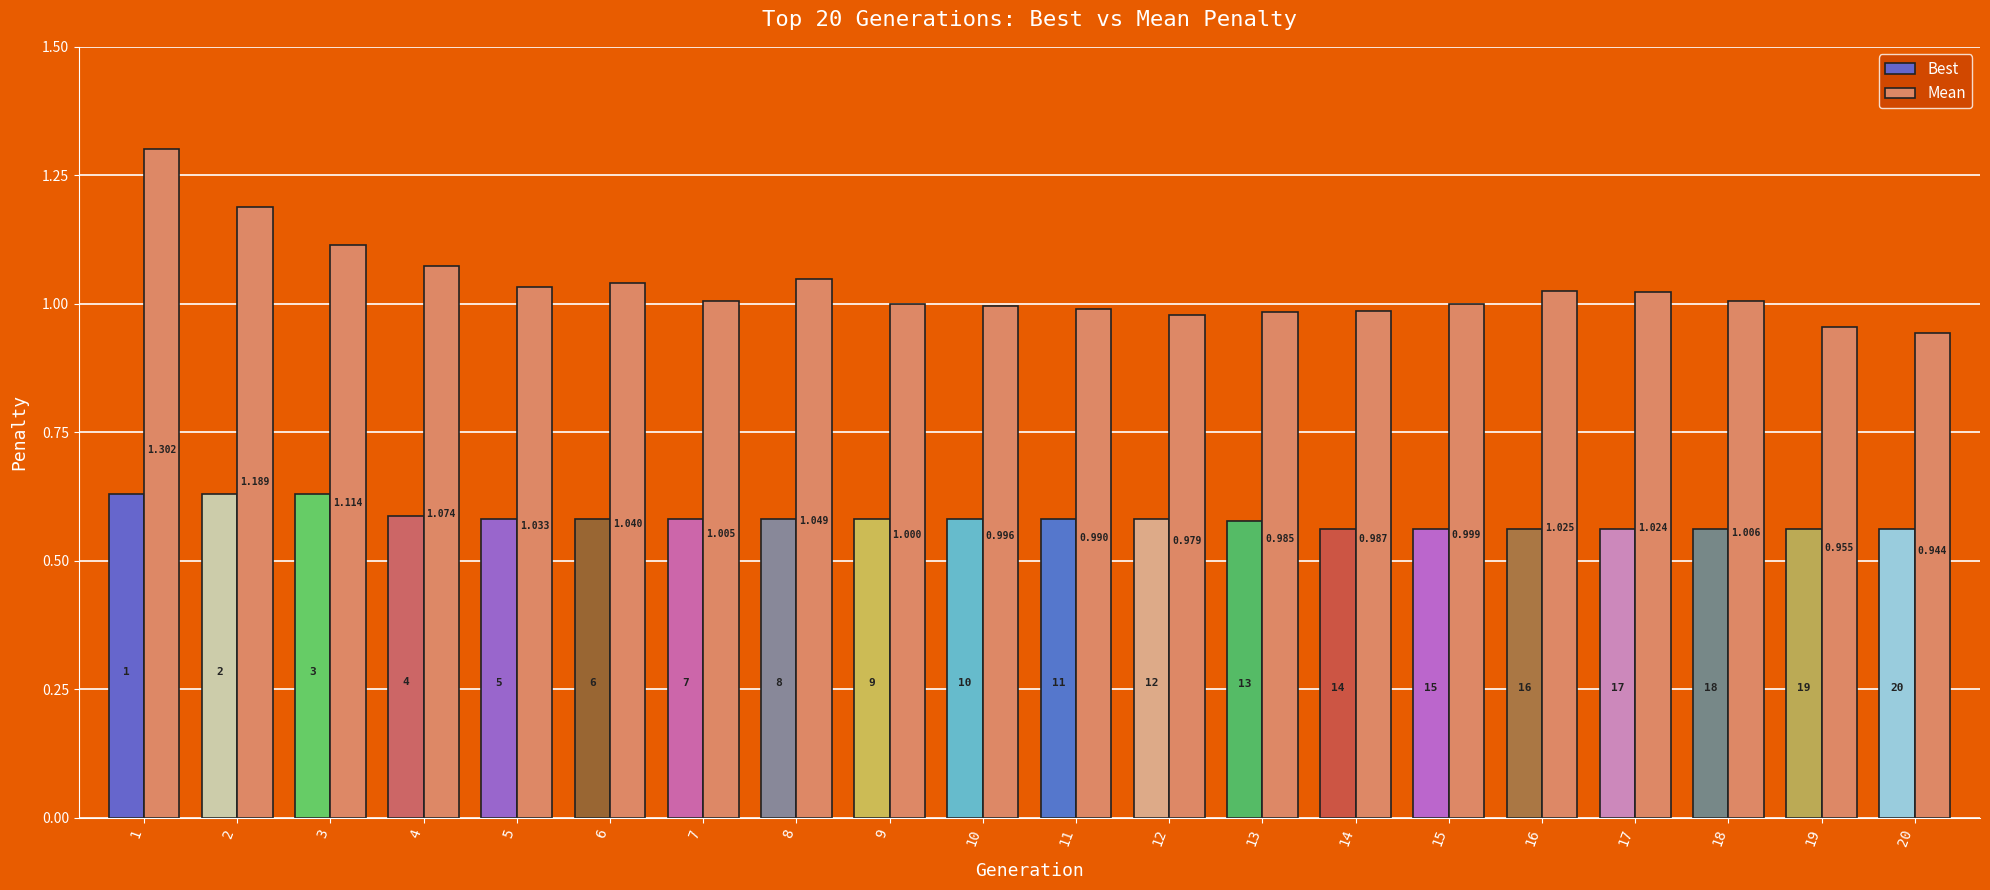

List the series in order of their overall mean, lowest first.

Best, Mean